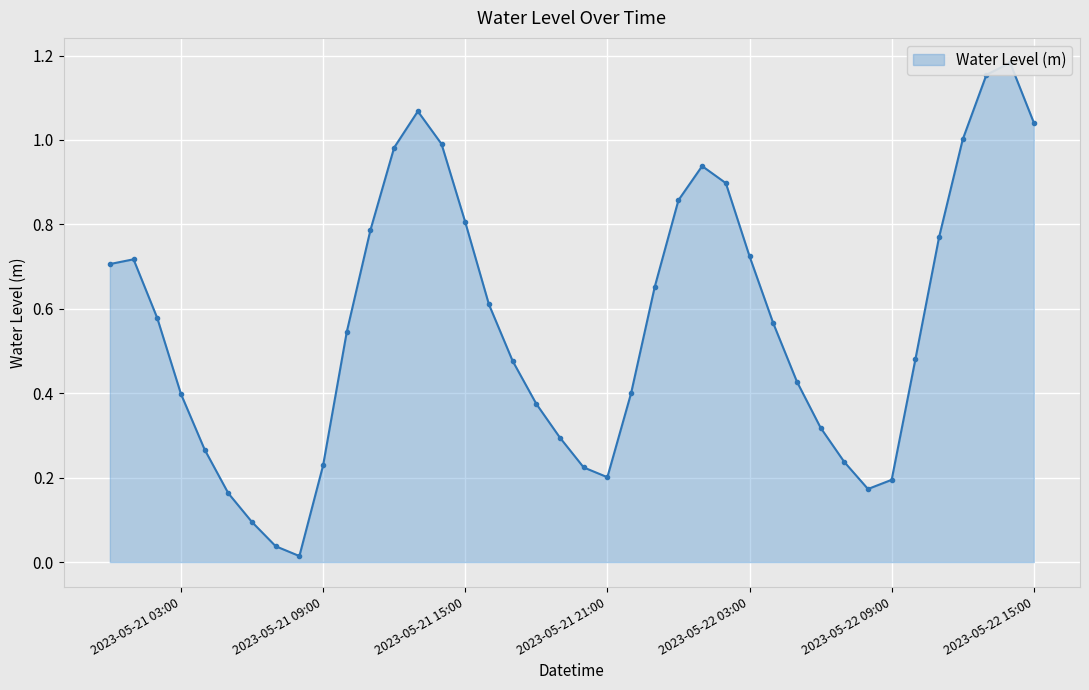

Is it true that the value at 2023-05-22 05:00:00 is 0.4?

True